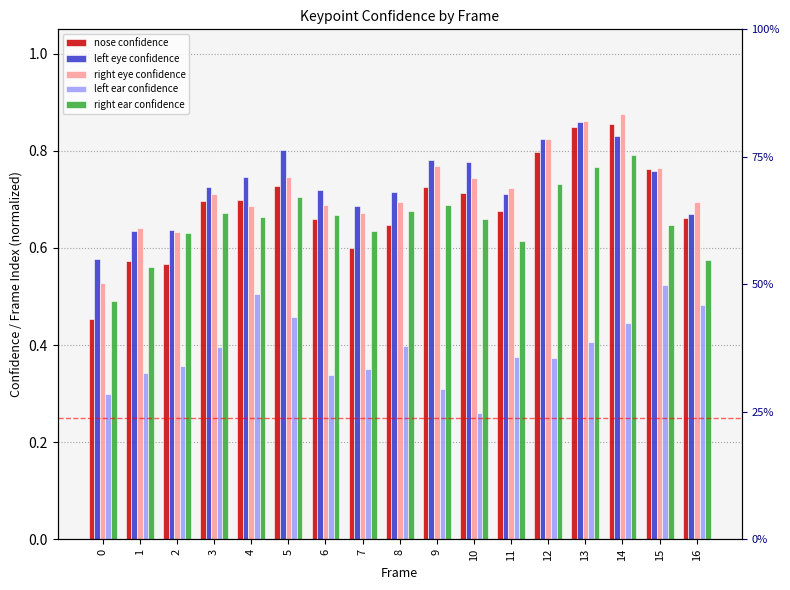

At which label does left ear confidence reach its minimum?

10